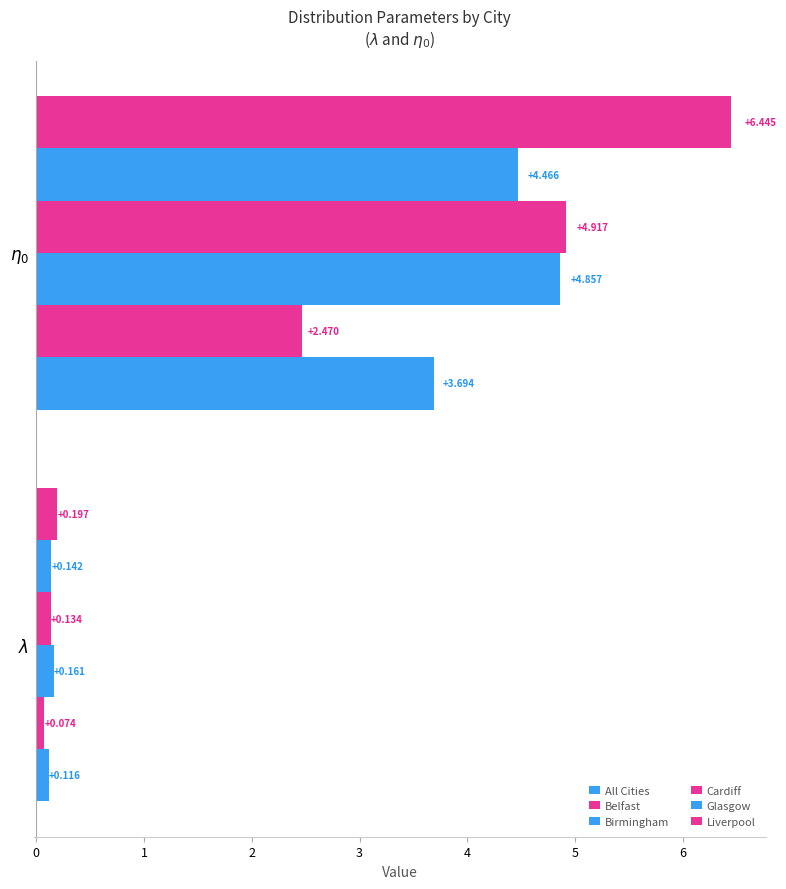

How many series are shown in this chart?

6